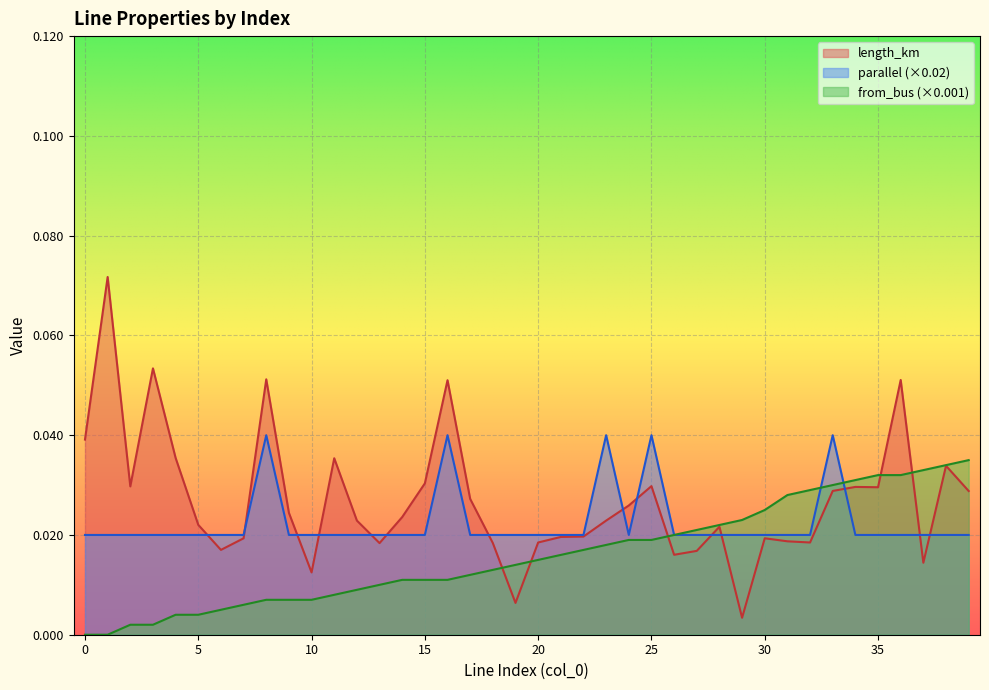

Which category has the highest value across all series?

1